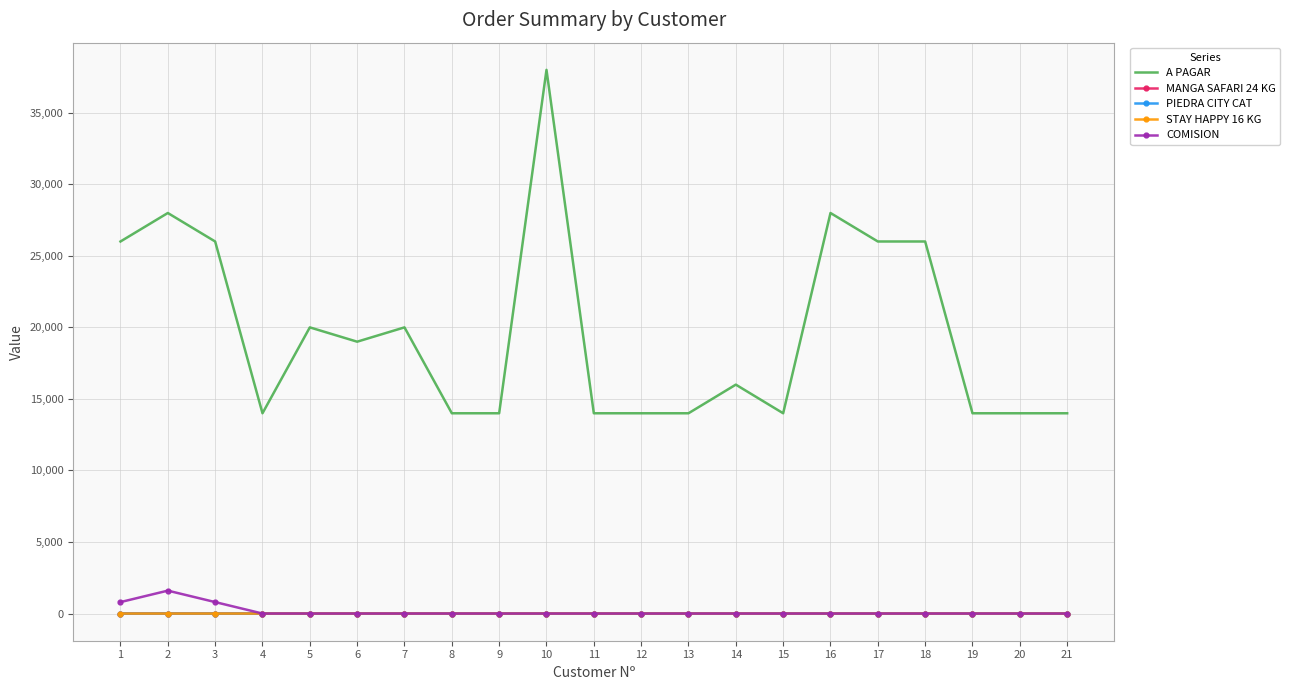

The value of A PAGAR at 6 is 18990. True or false?

True